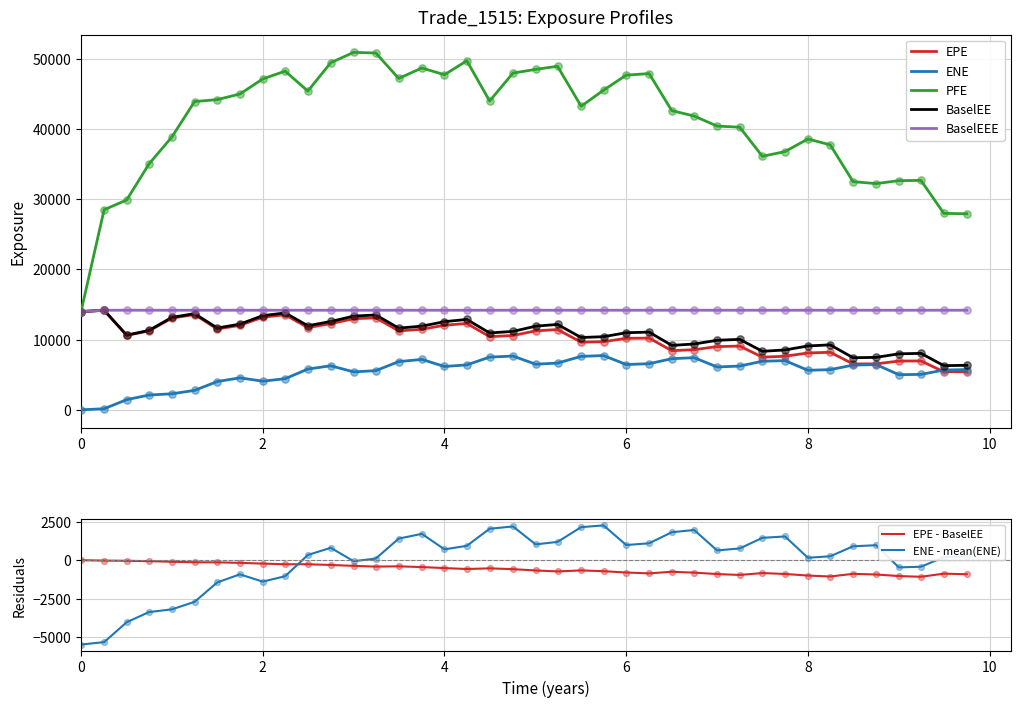

What are all the series names shown in the legend?

EPE, ENE, PFE, BaselEE, BaselEEE